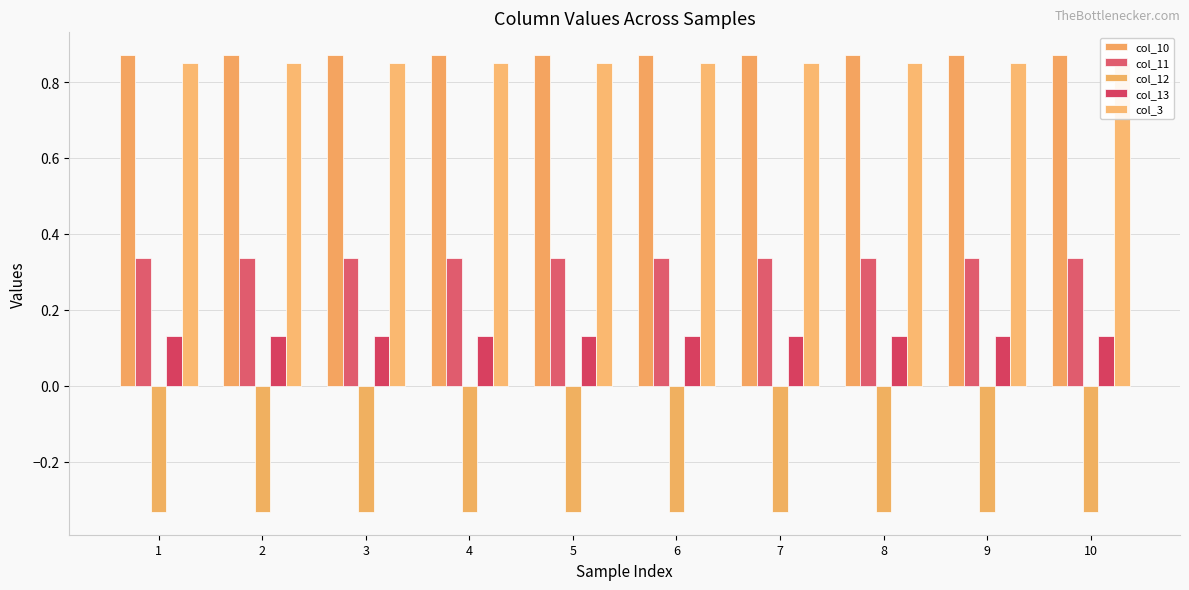

Rank the categories by col_10 value from lowest to highest.

1, 2, 3, 4, 5, 6, 7, 8, 9, 10